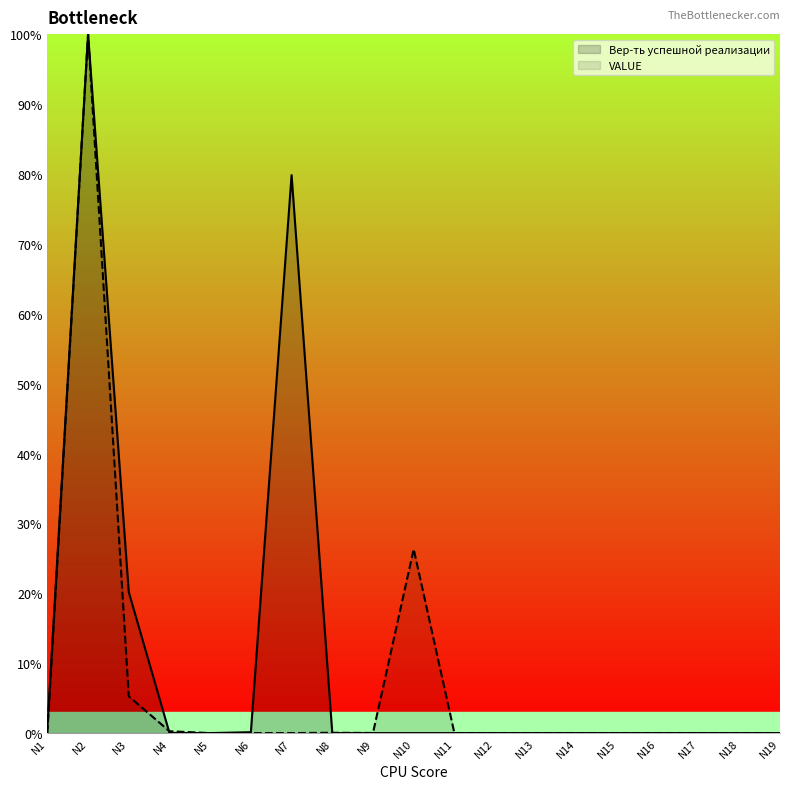

Count the number of categories in the chart.

19